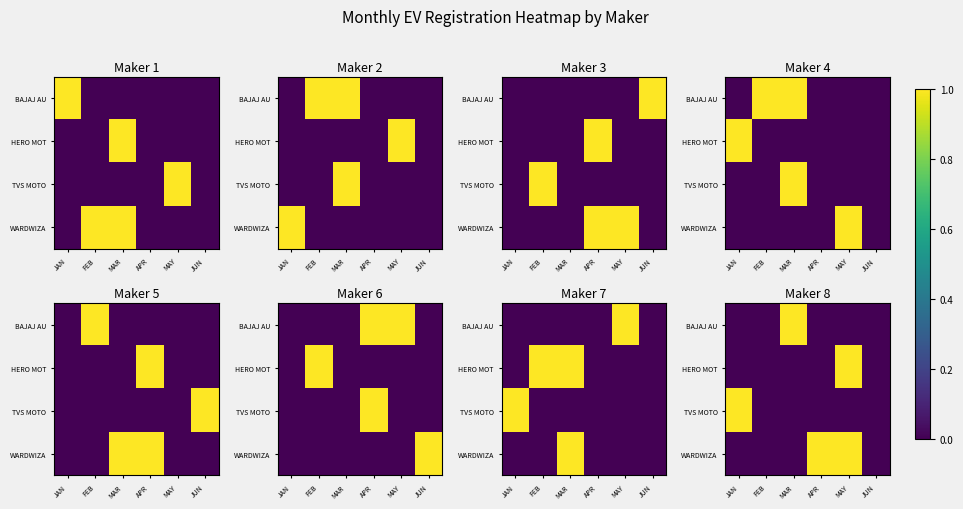

What is the greatest value displayed?

1